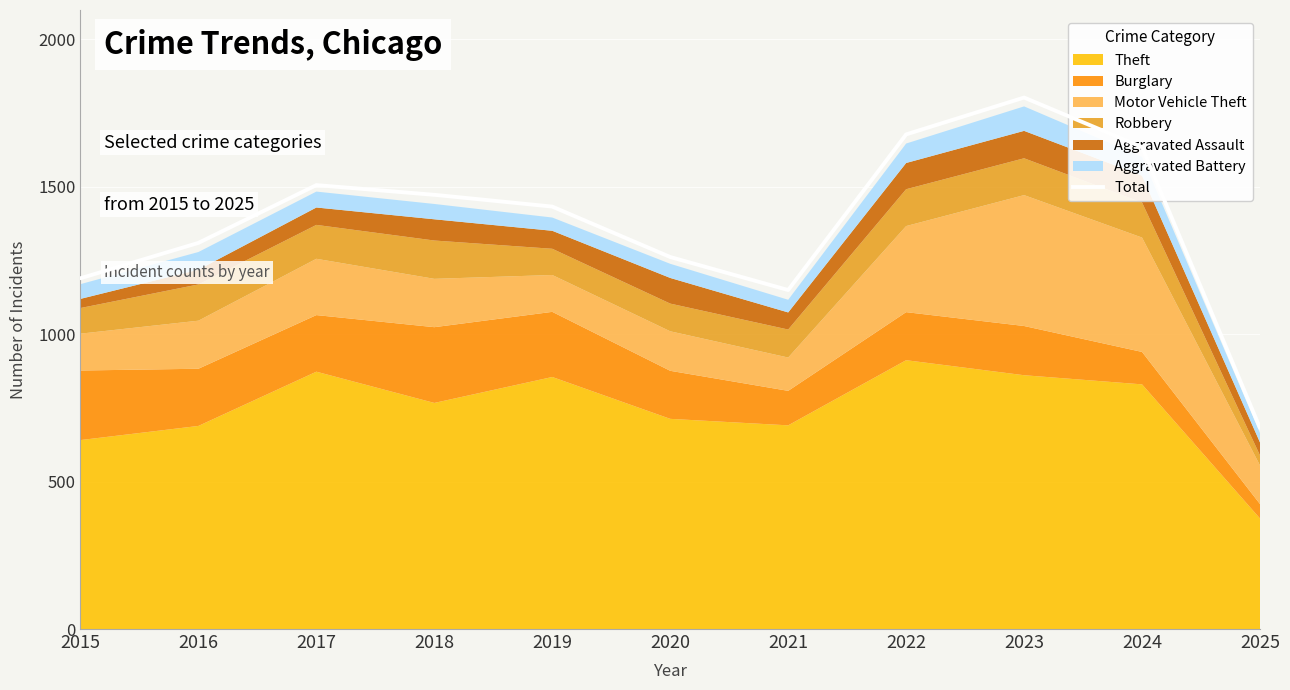

Which category has the lowest value across all series?

2025